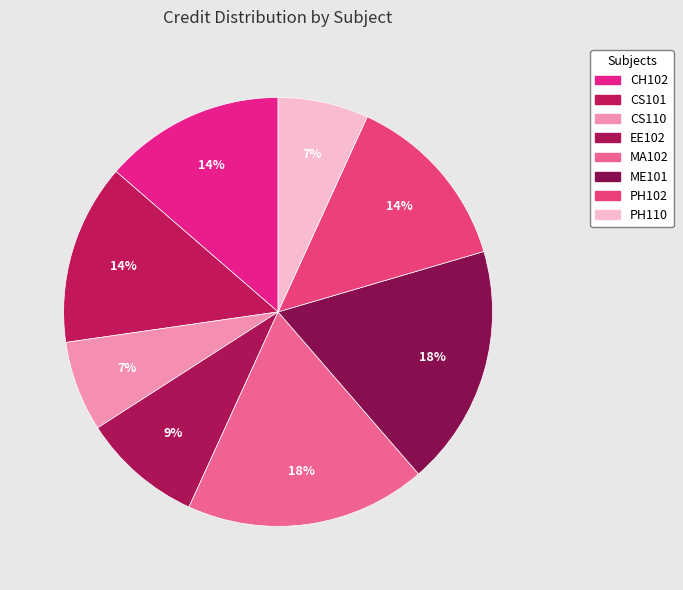

Count the number of slices in the pie.

8